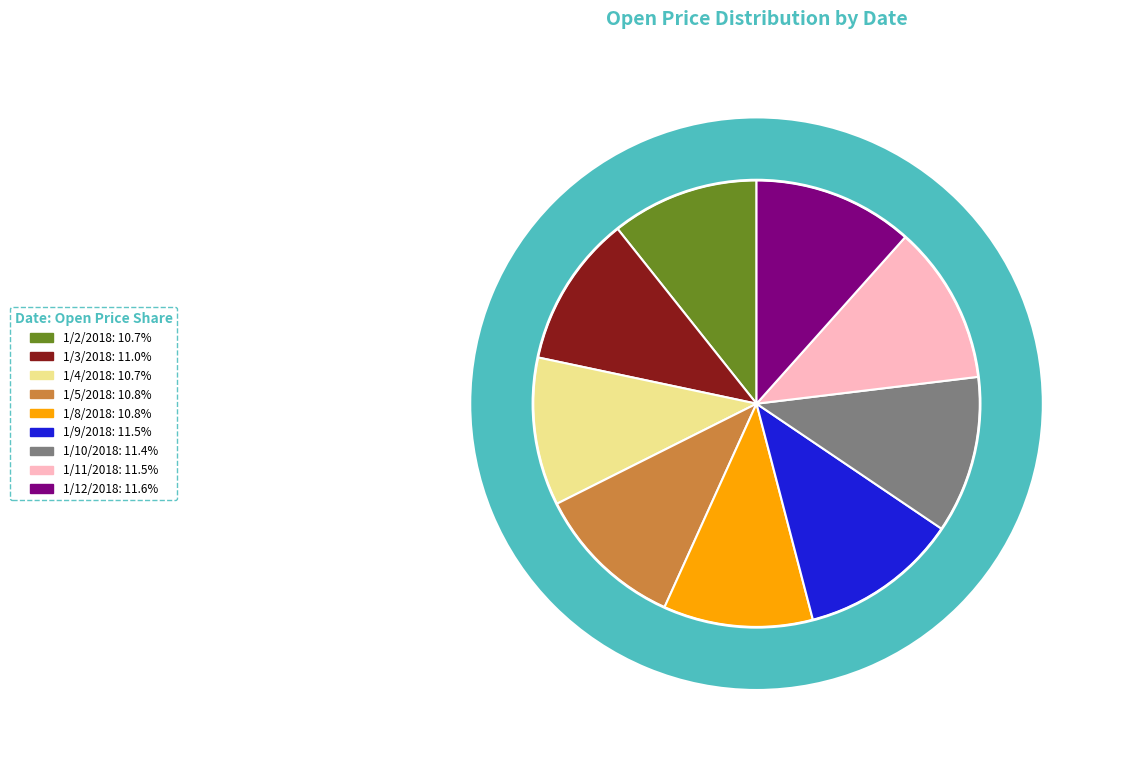

What percentage is NOT represented by 1/5/2018?

89.2%